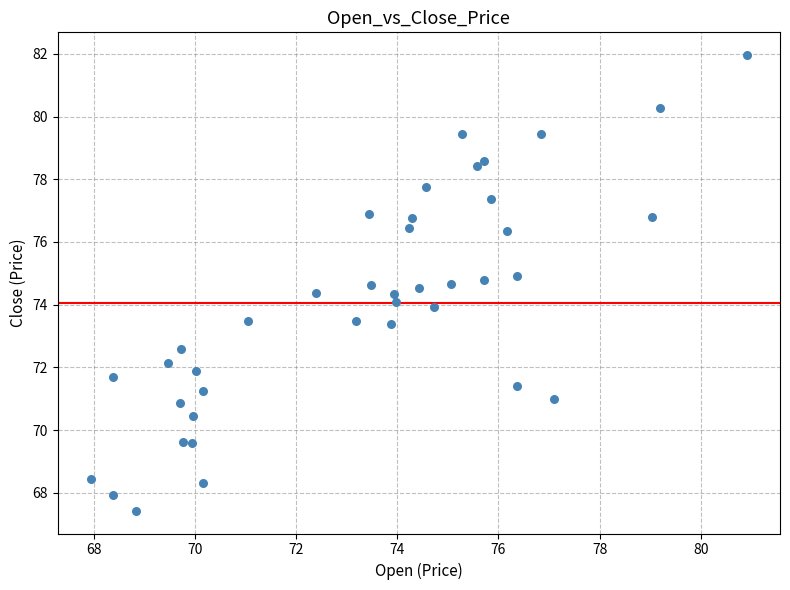

What is the range of X values (max minus min)?

13.0